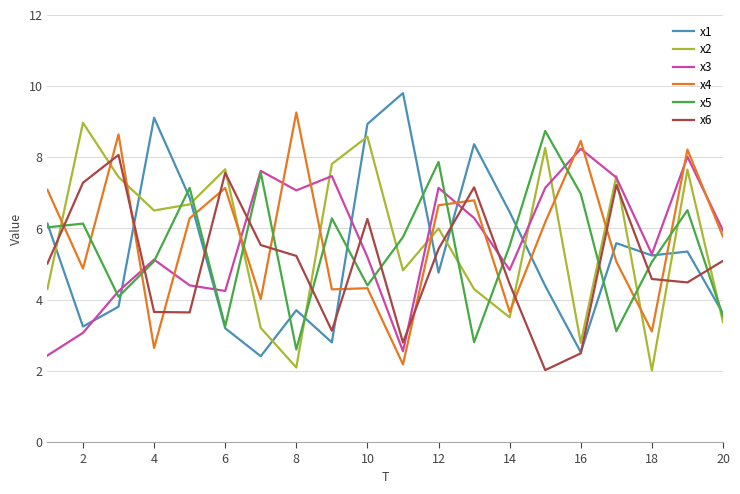

True or false: x4 and x2 cross at least once.

True